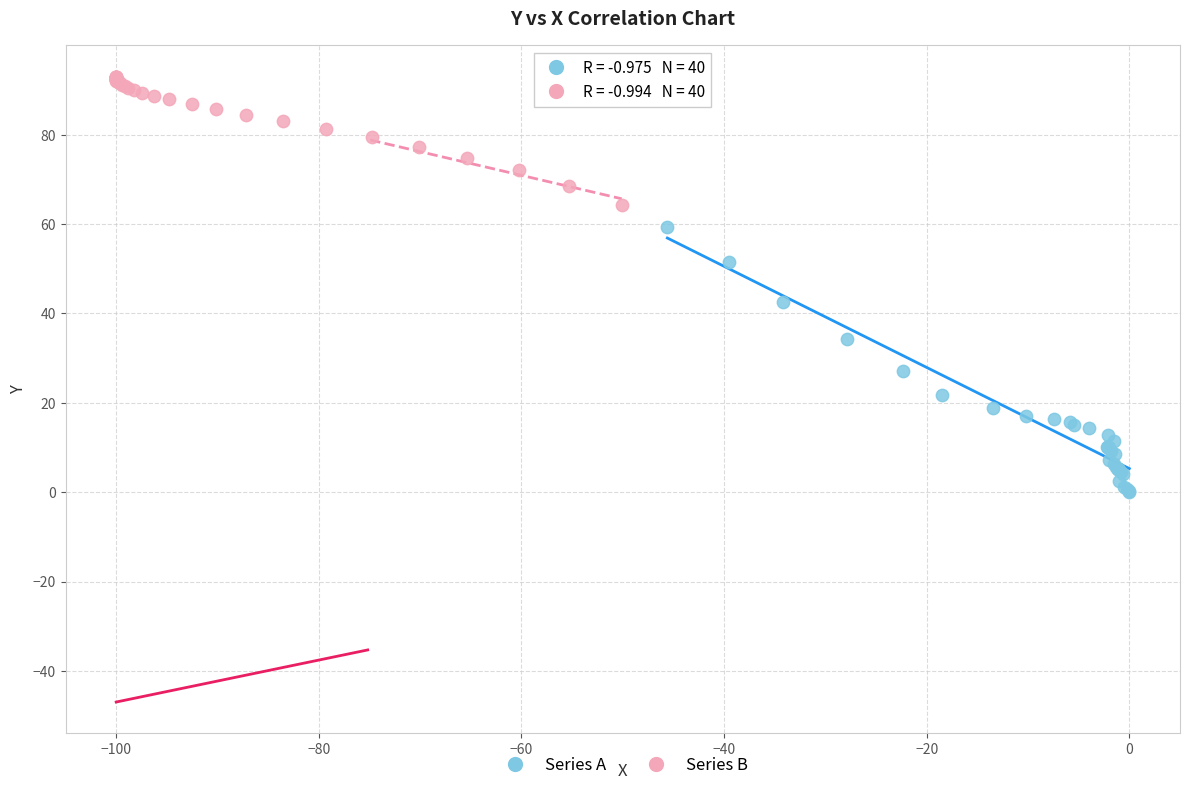

Which series reaches the minimum Y coordinate?

Series A